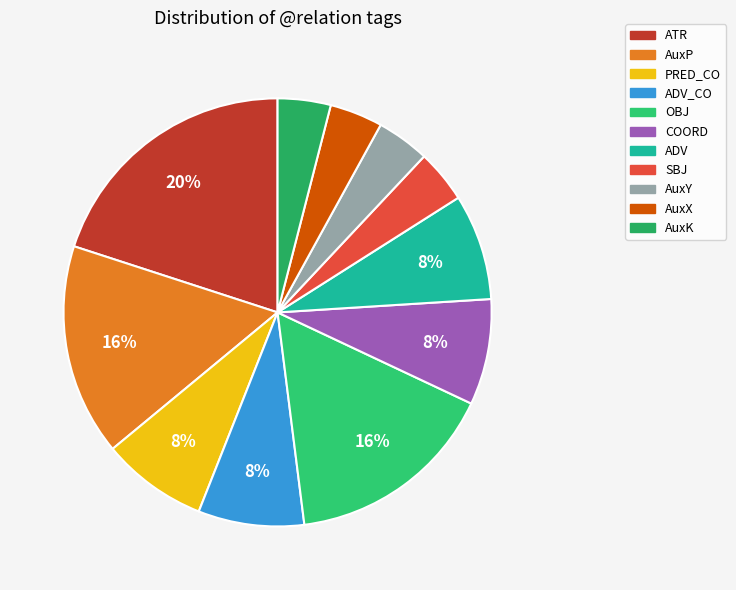

Count the number of slices in the pie.

11